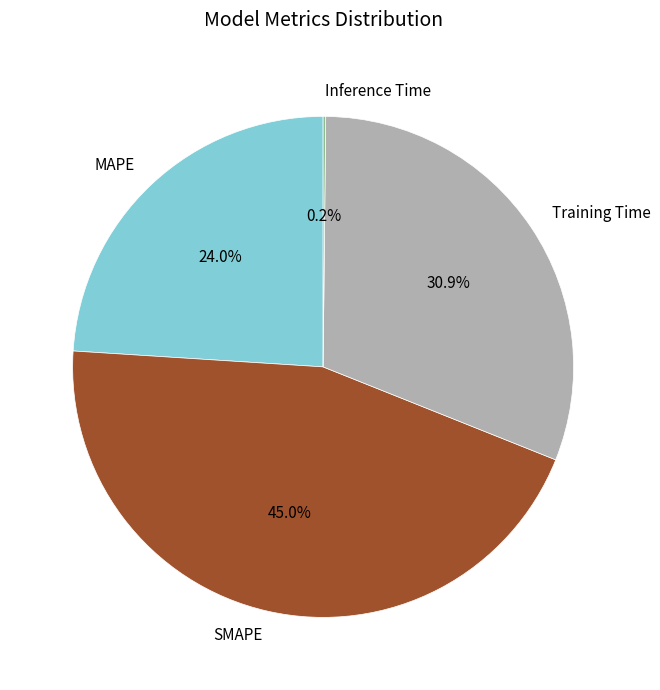

The MAPE slice represents 24% of the pie. True or false?

True